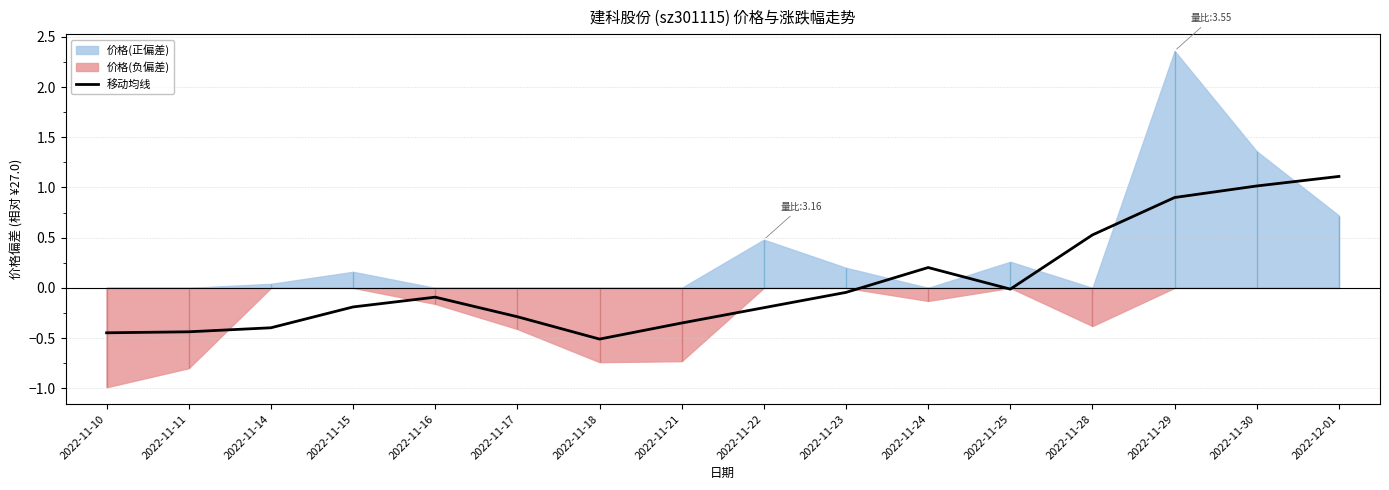

How many values are below zero?

11